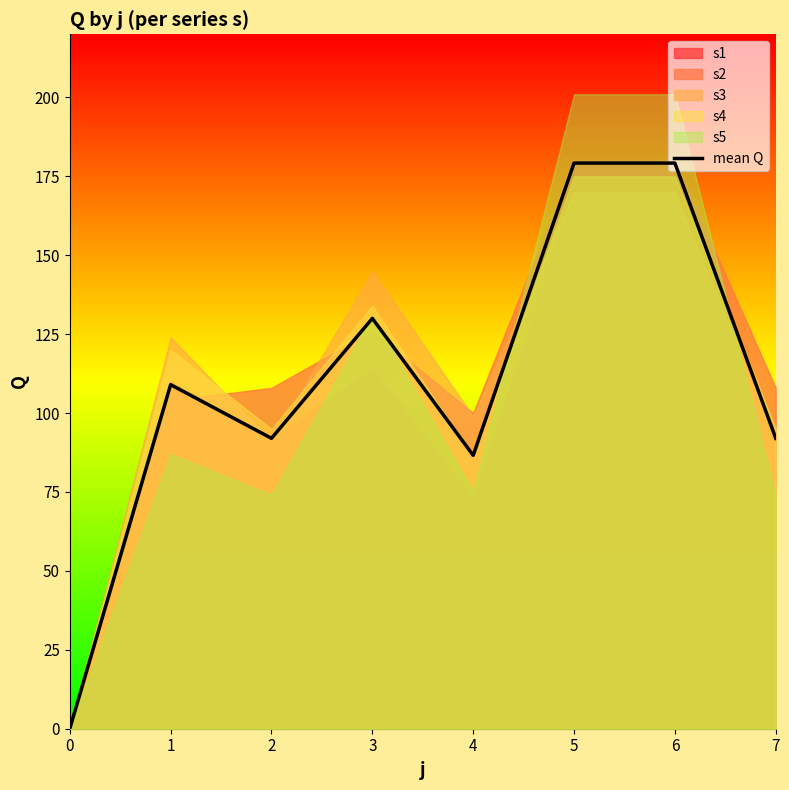

Does the chart display data point markers on the line(s)?

No